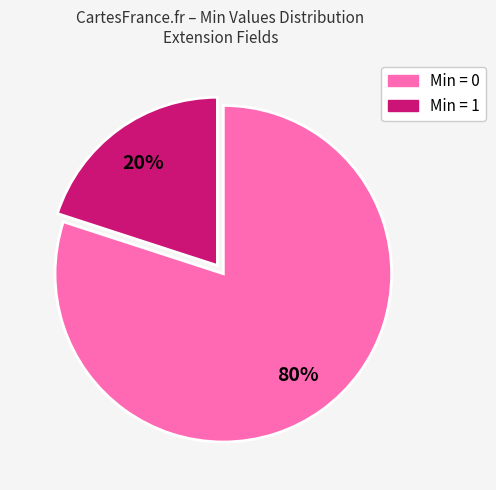

How many segments does this pie chart have?

2